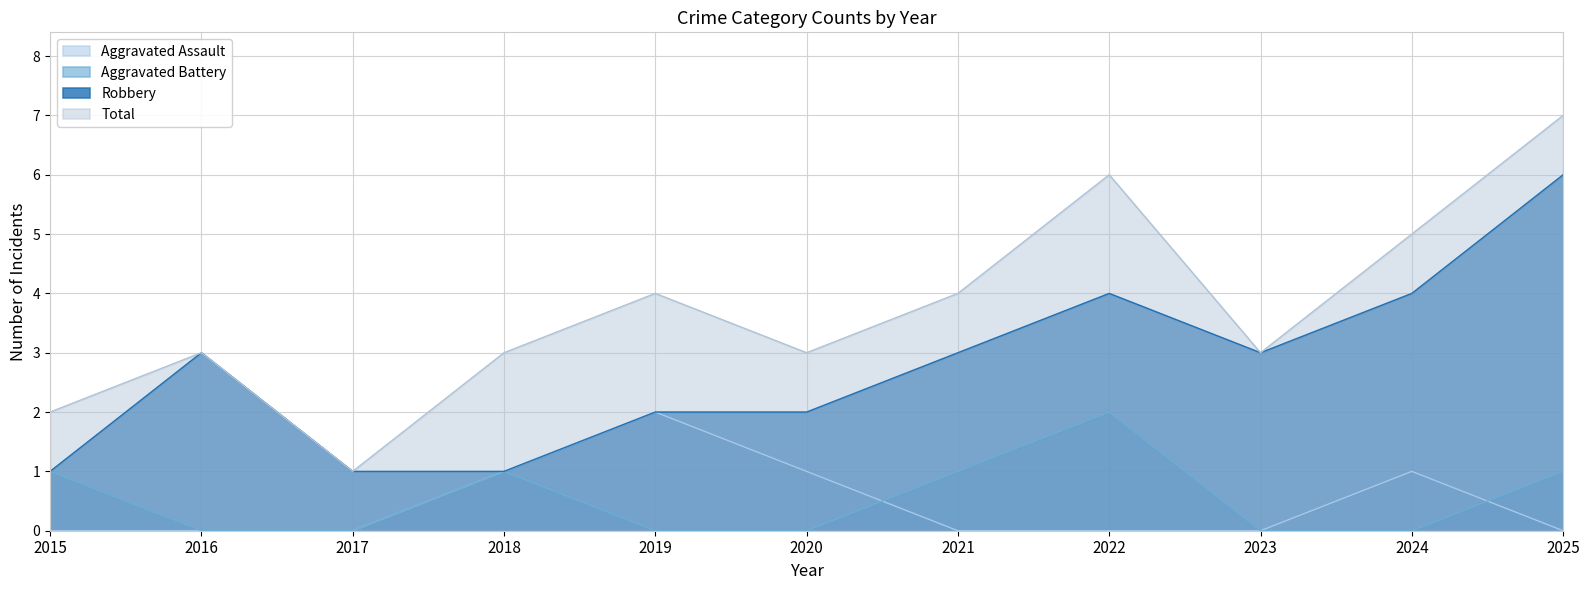

The Aggravated Battery series shows 2 at 2015. True or false?

False